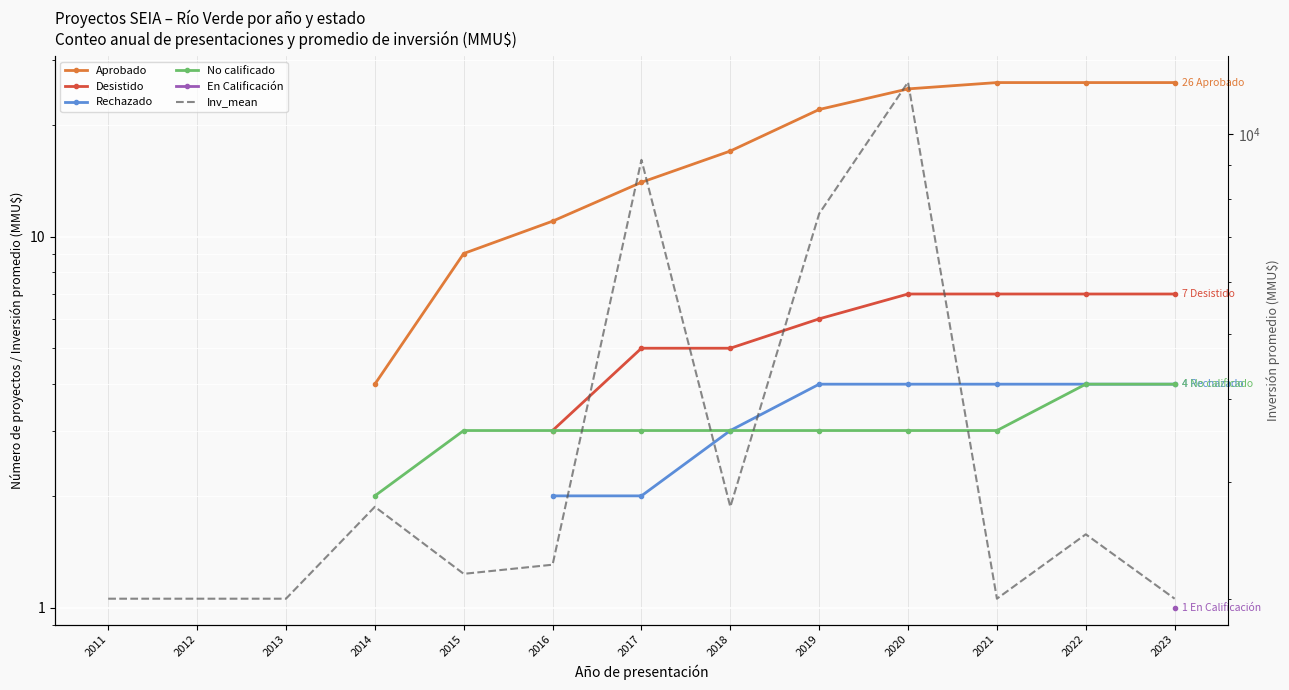

True or false: Desistido and Rechazado cross at least once.

False